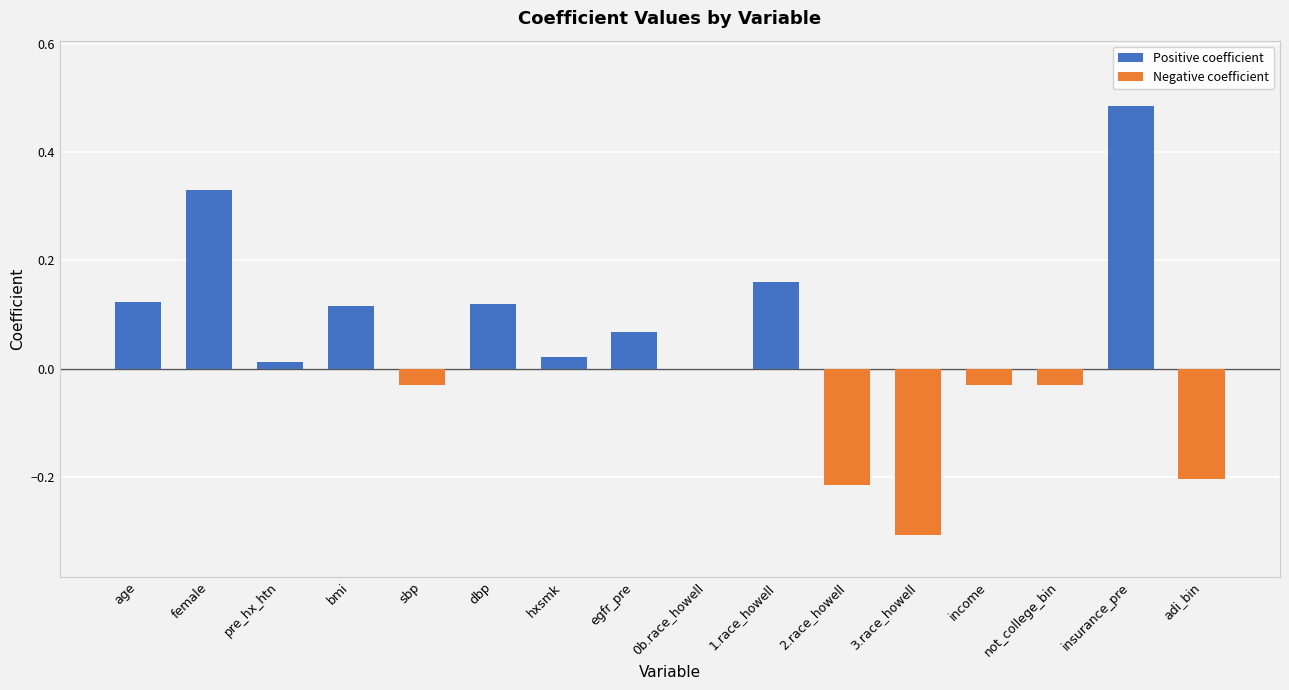

At which label does Positive coefficient reach its minimum?

sbp